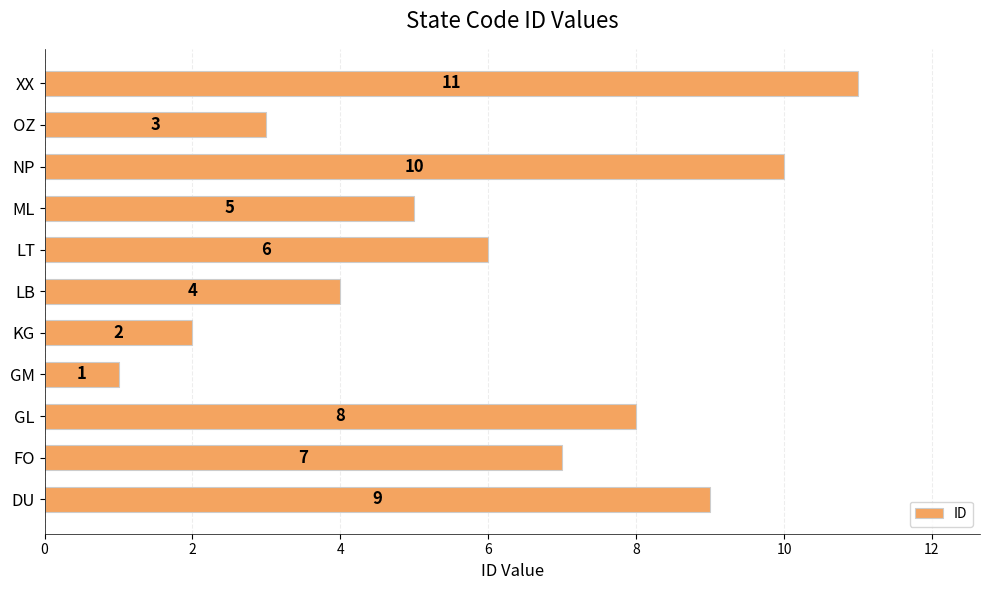

Which has a higher value, LT or ML?

LT